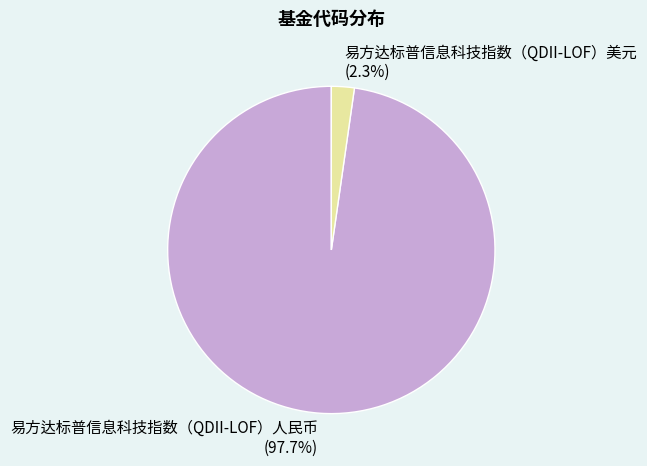

Which slice is the largest?

易方达标普信息科技指数（QDII-LOF）人民币